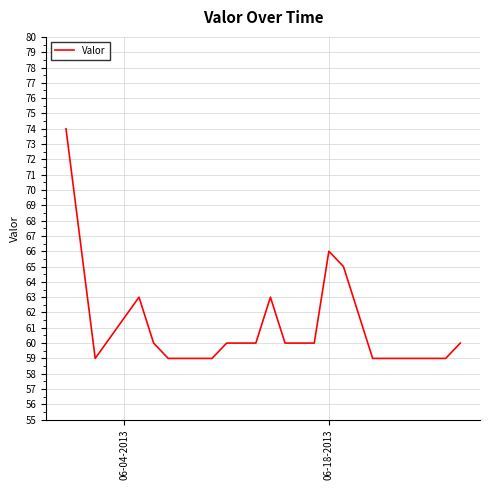

What is the smallest value displayed?

59